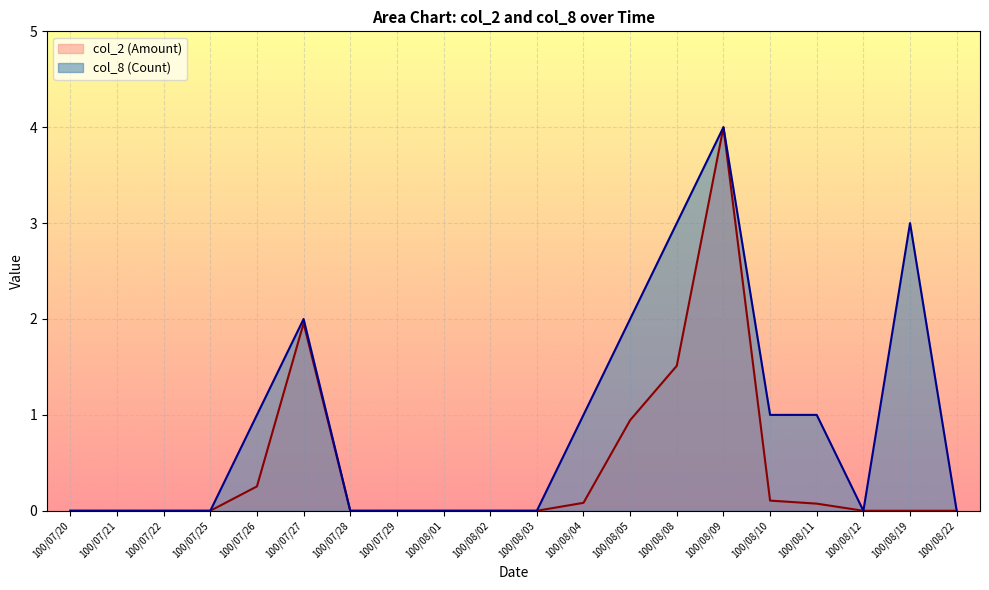

At which category is the sum across all series the highest?

100/08/09